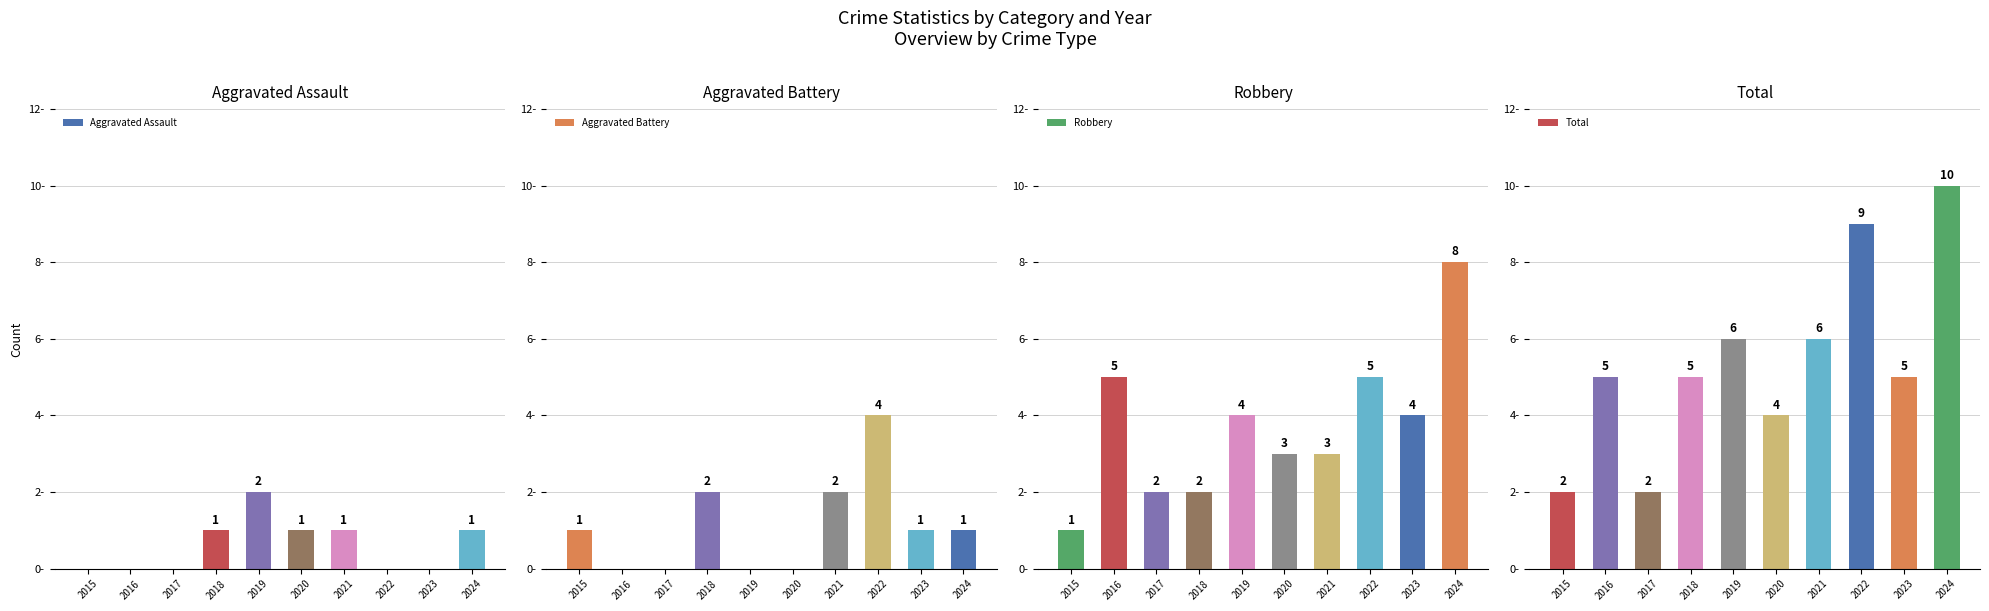

Reading left to right, list all the values displayed in this chart.

Aggravated Assault: 0	0	0	1	2	1	1	0	0	1
Aggravated Battery: 1	0	0	2	0	0	2	4	1	1
Robbery: 1	5	2	2	4	3	3	5	4	8
Total: 2	5	2	5	6	4	6	9	5	10